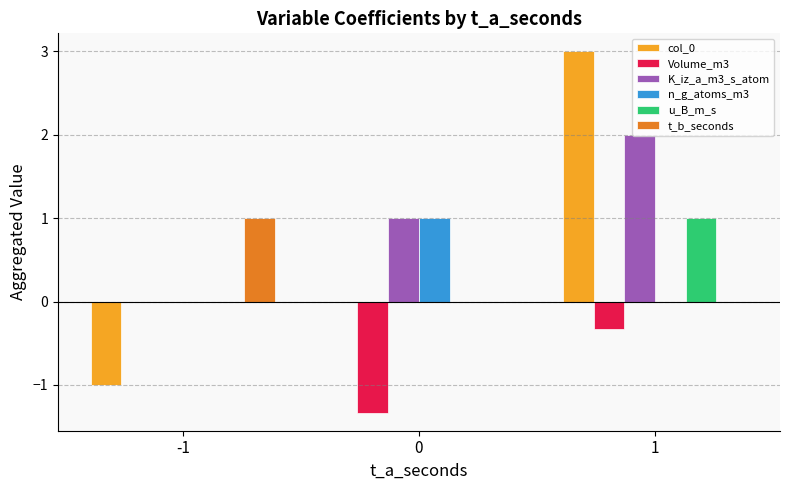

What is the total value across all series at 0?

0.7